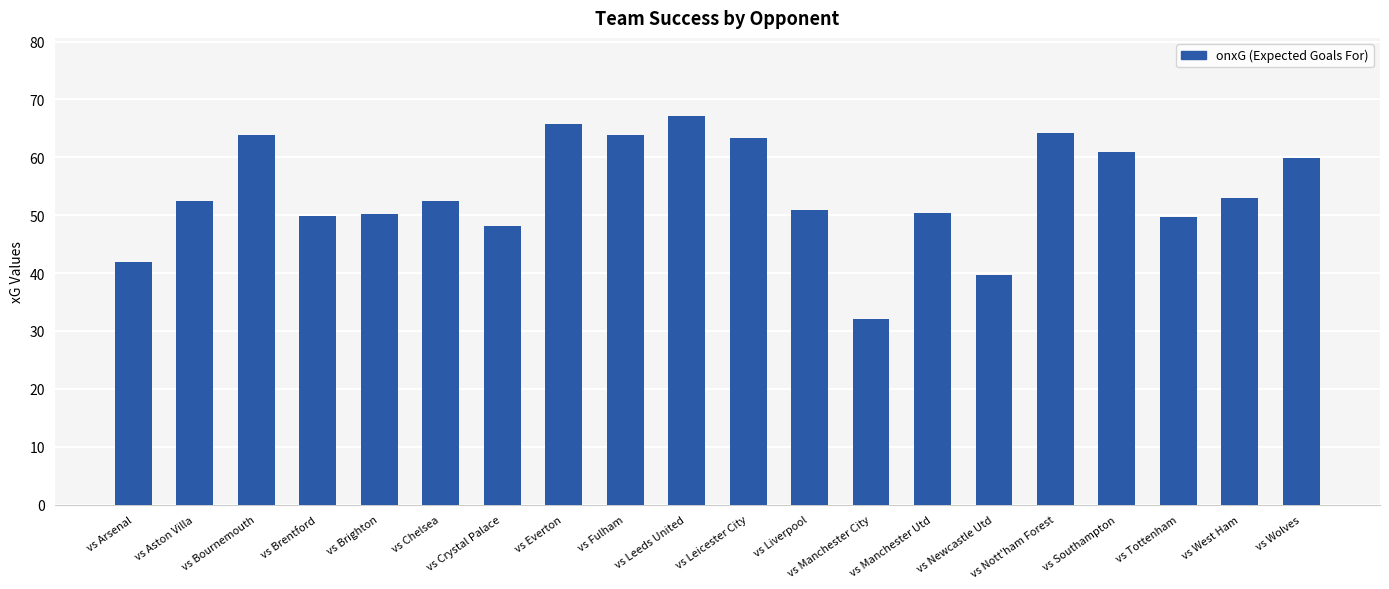

What is the smallest value displayed?

32.1